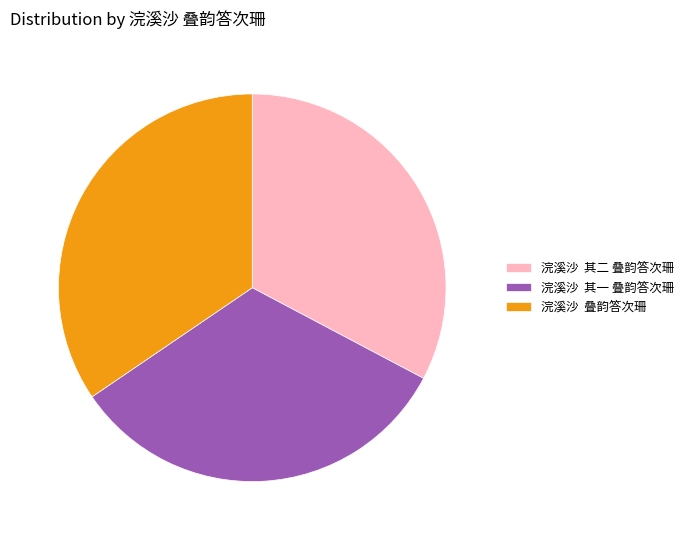

Is there a majority slice in this chart?

No